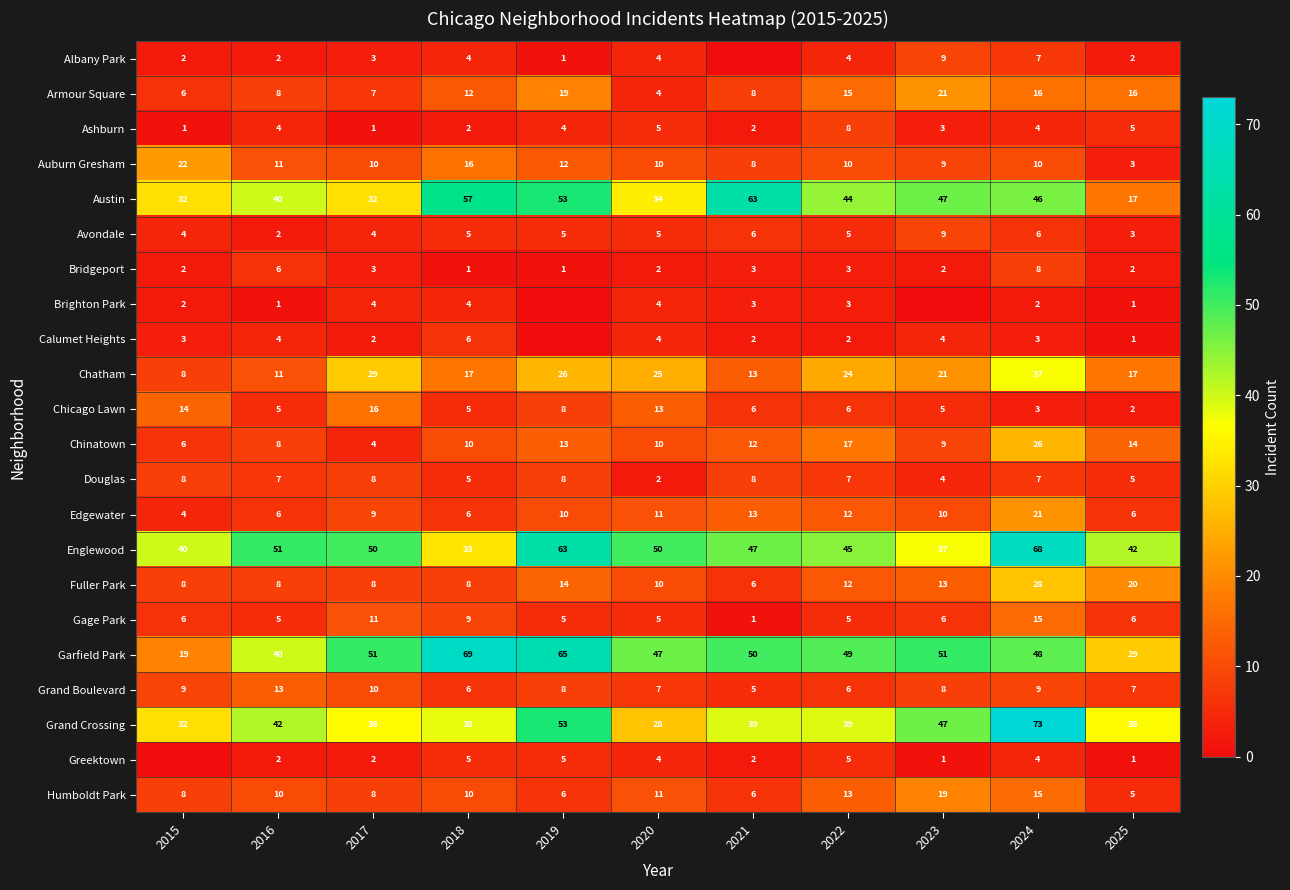

How many data points in Englewood are less than 47?

5